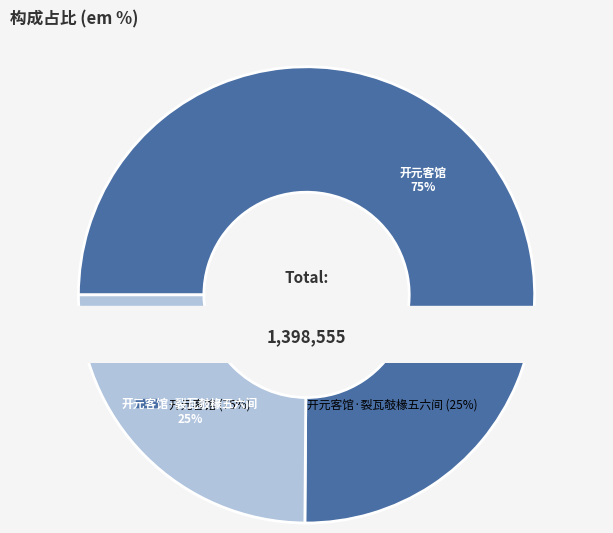

What percentage is NOT represented by 开元客馆·裂瓦攲椽五六间?

75.1%